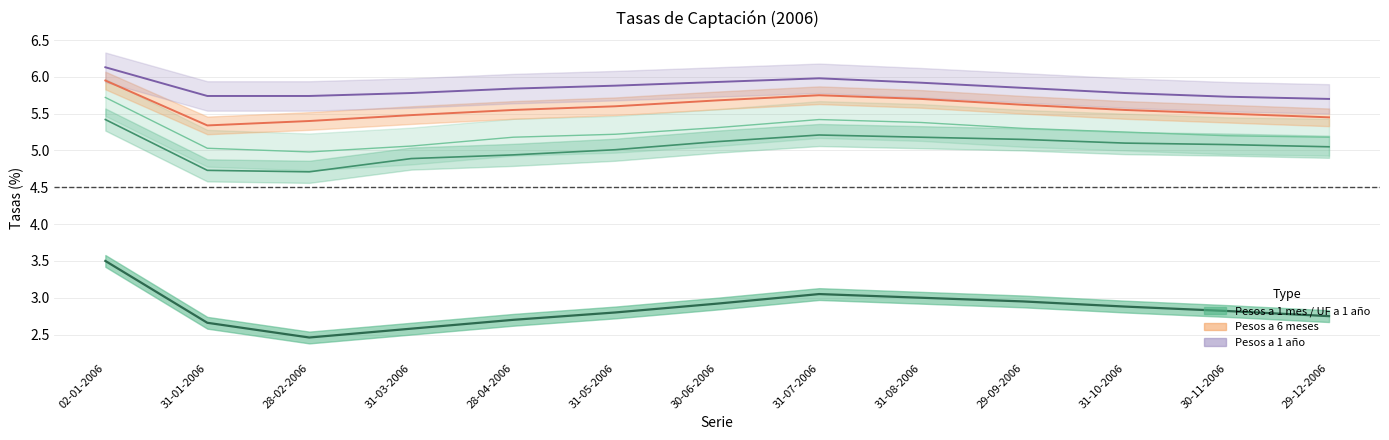

Which category has the lowest value across all series?

28-02-2006